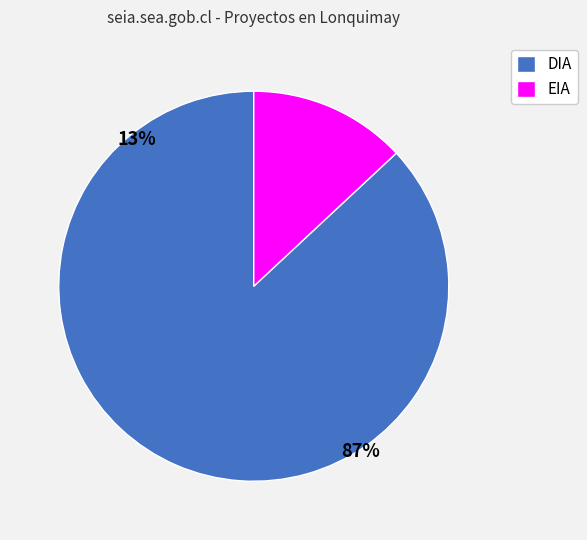

Approximately how many times larger is the value at EIA compared to DIA?

0.1